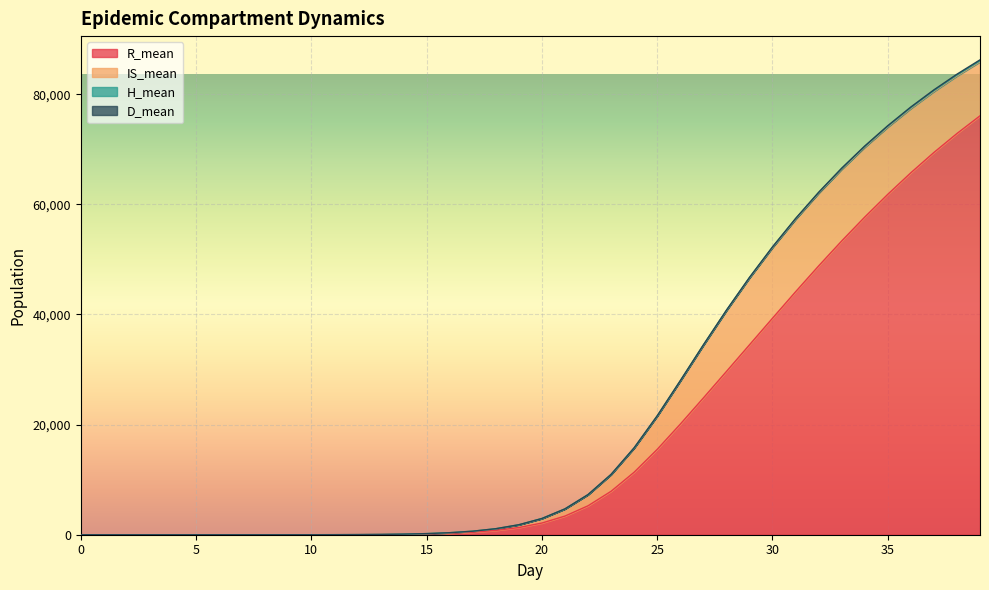

How many lines are shown in the chart?

4